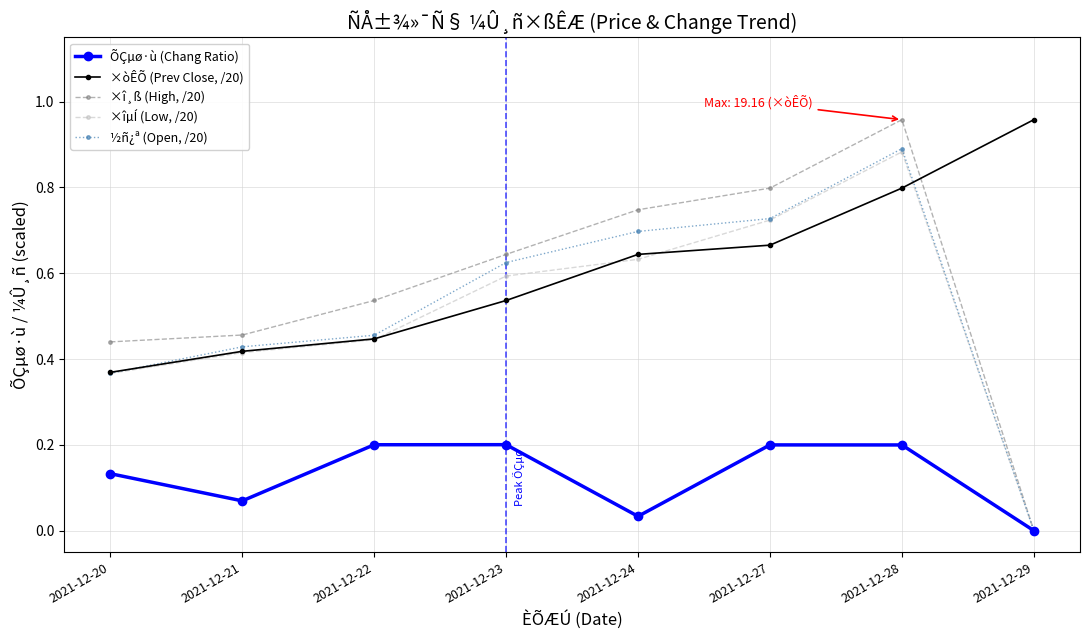

Which label corresponds to the smallest value in the chart?

2021-12-29